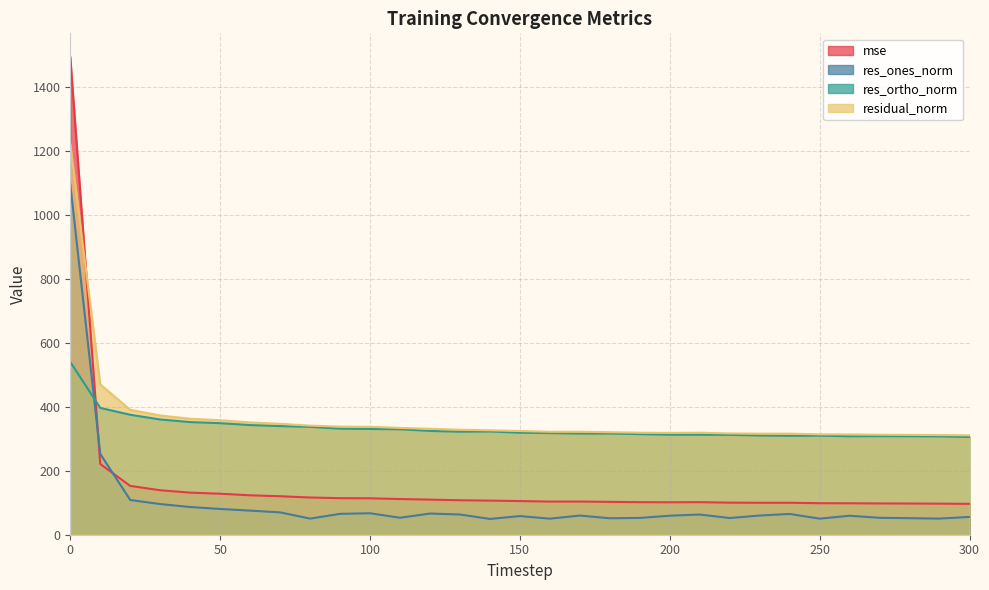

What is the value of the mse point at the 19th from the left?

102.8